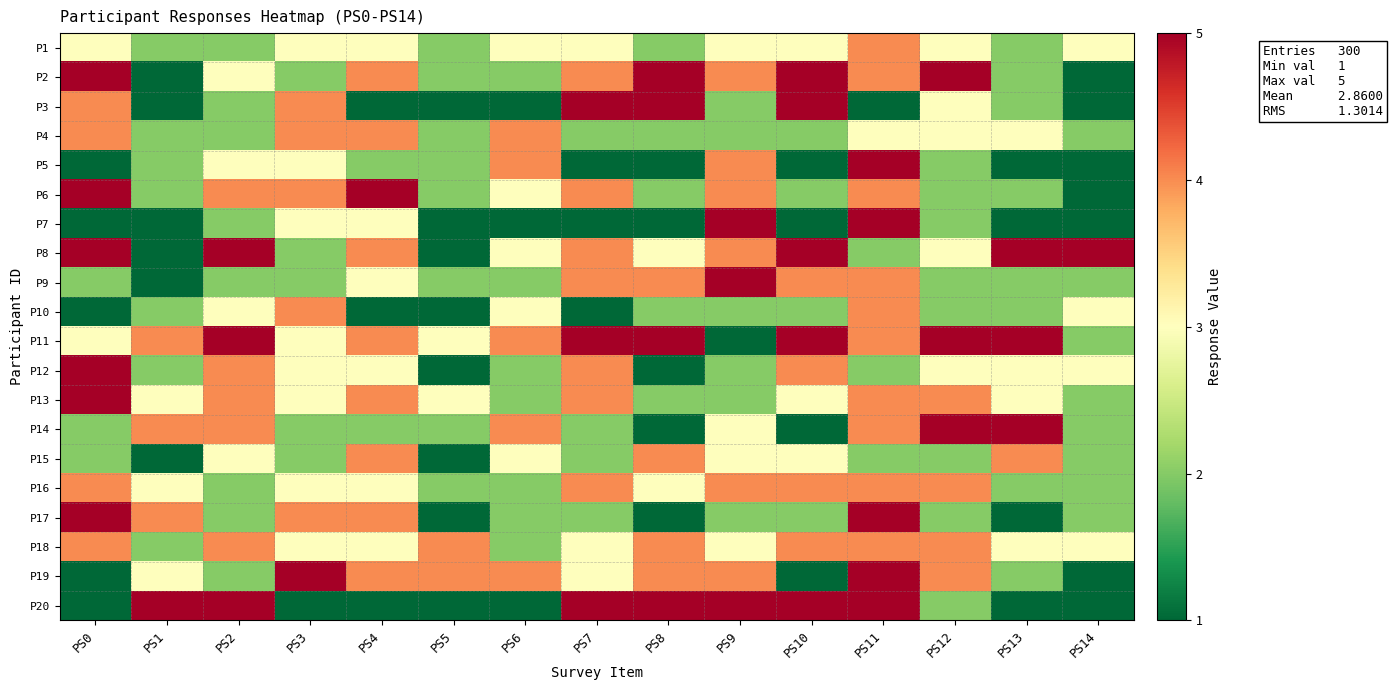

At how many categories does at least one series exceed 2?

15